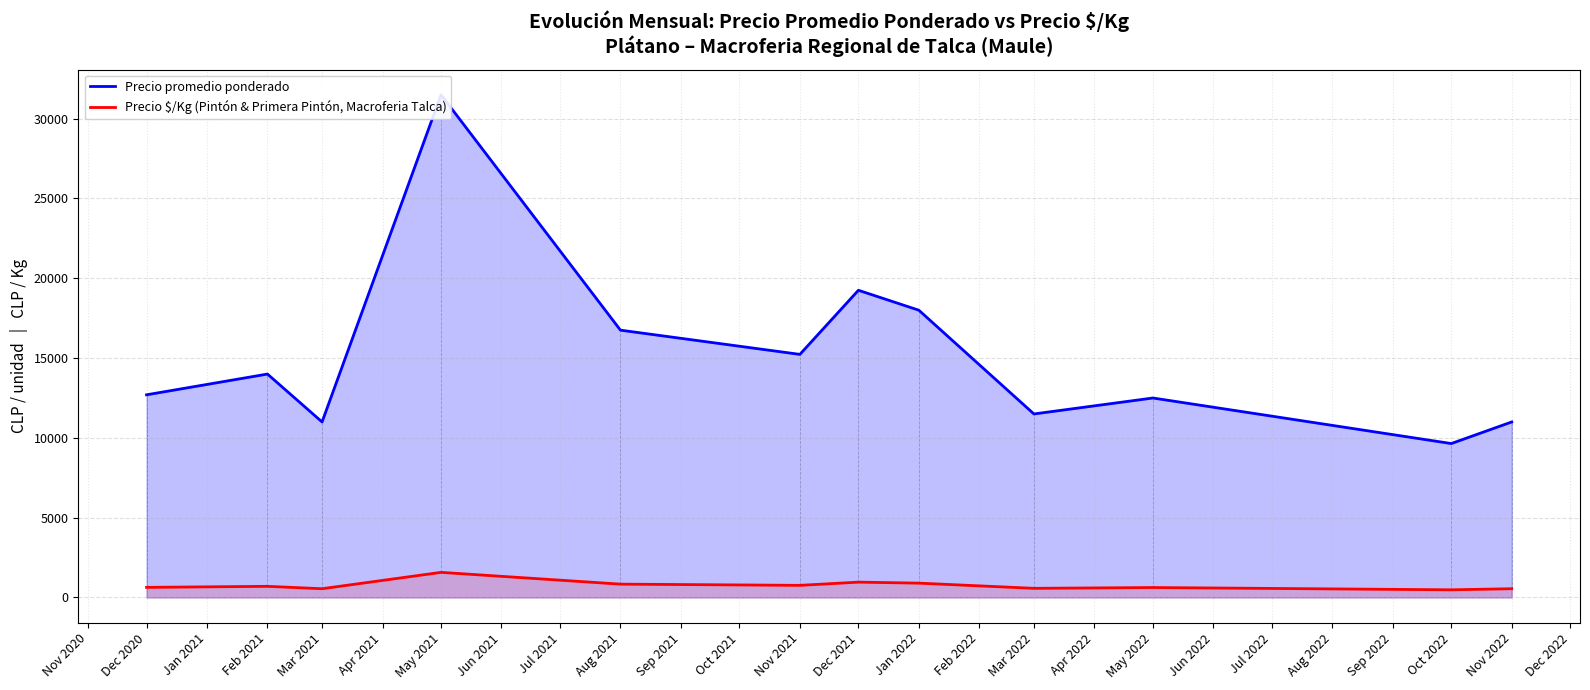

How many lines are shown in the chart?

2